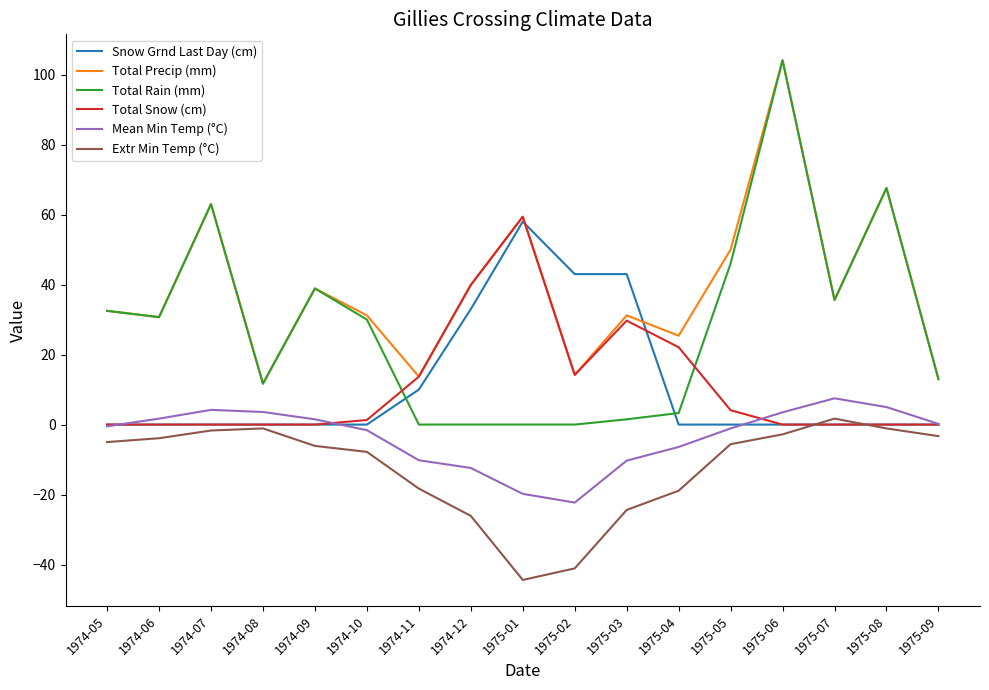

What is the maximum value shown in the chart?

104.1